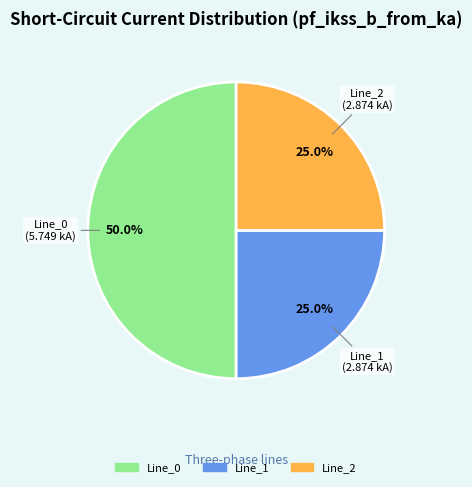

Which category has the biggest portion of the pie?

Line_0